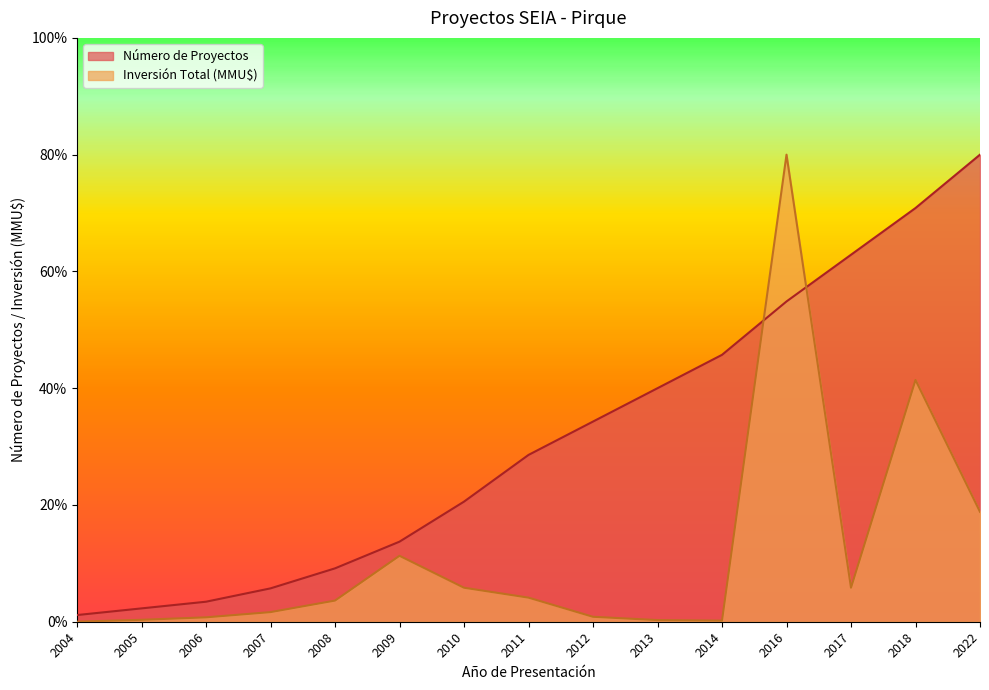

What is the difference between the Inversión Total (MMU$) values at 2017 and 2013?

5.5